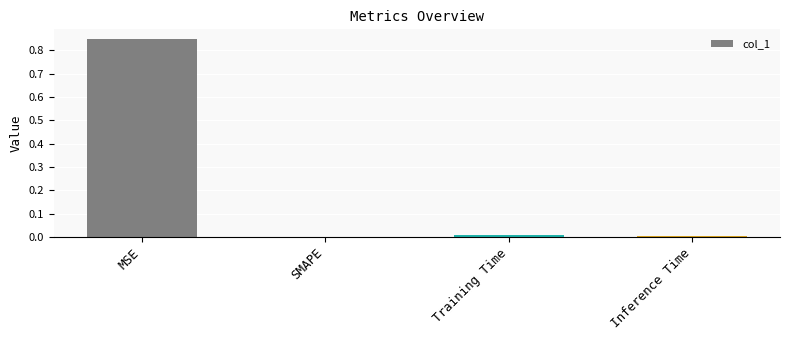

What is the average value?

0.2